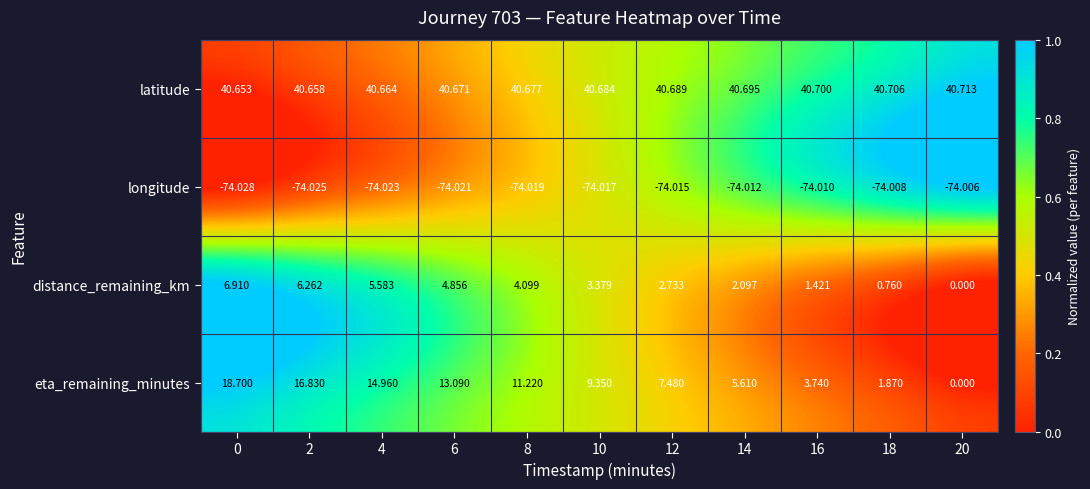

Rank the series at 18 from highest to lowest value.

latitude, eta_remaining_minutes, distance_remaining_km, longitude